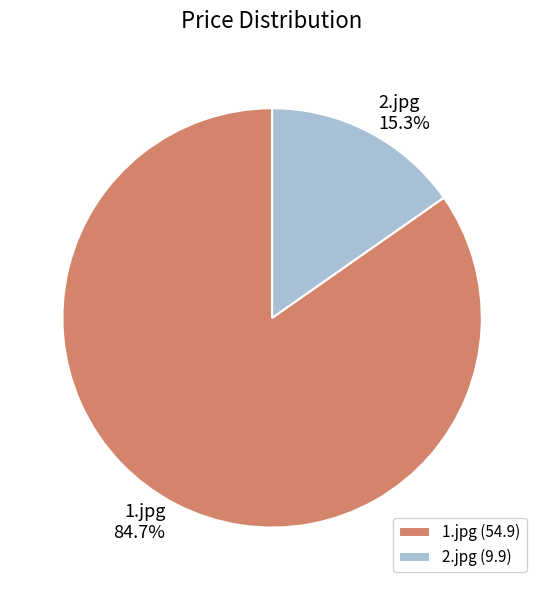

Which category has the smallest portion of the pie?

2.jpg